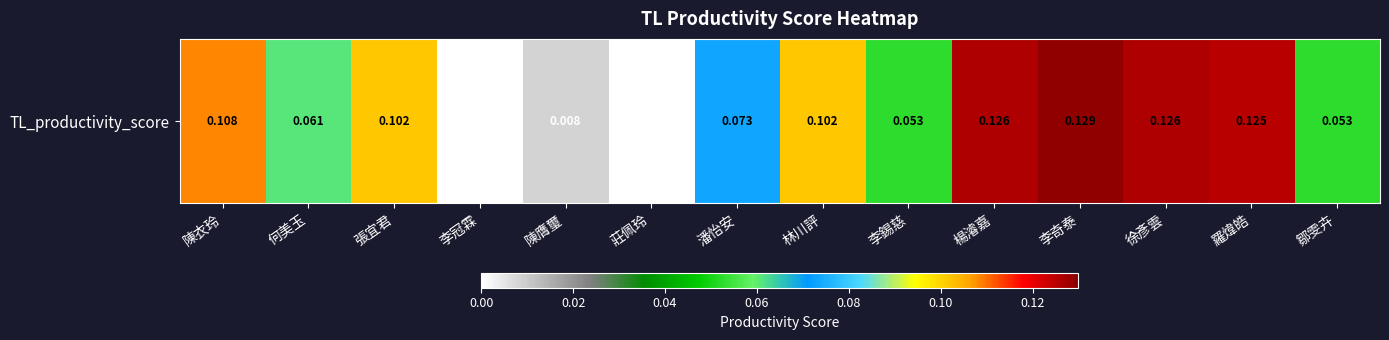

Between 潘怡安 and 羅煒皓, which is larger?

羅煒皓